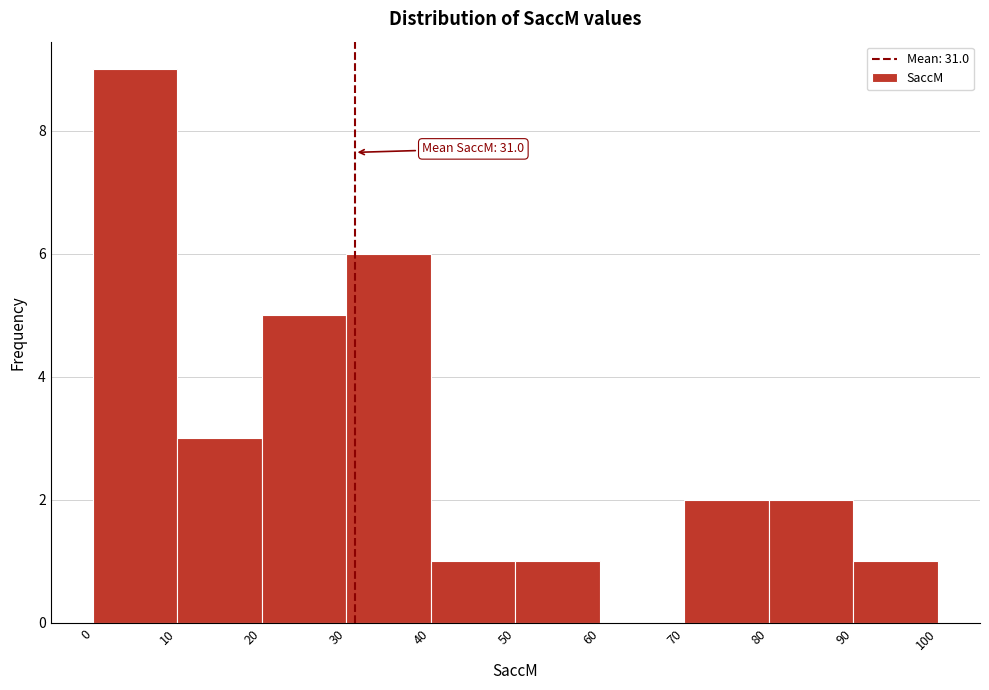

Over which range of the x-axis is the bar tallest?

0 to 10